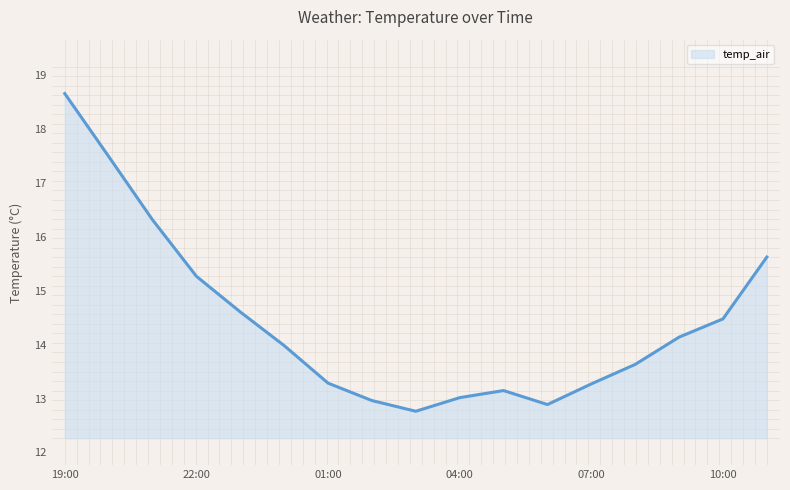

What is the smallest value displayed?

12.8